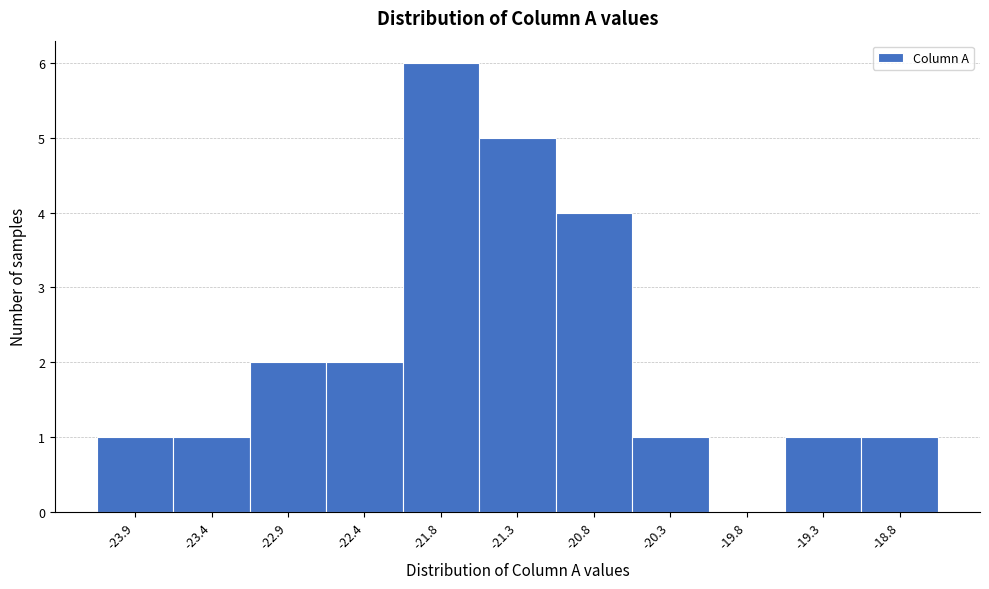

Reading left to right, list all the values displayed in this chart.

-23.9=1	-23.4=1	-22.9=2	-22.4=2	-21.8=6	-21.3=5	-20.8=4	-20.3=1	-19.8=0	-19.3=1	-18.8=1